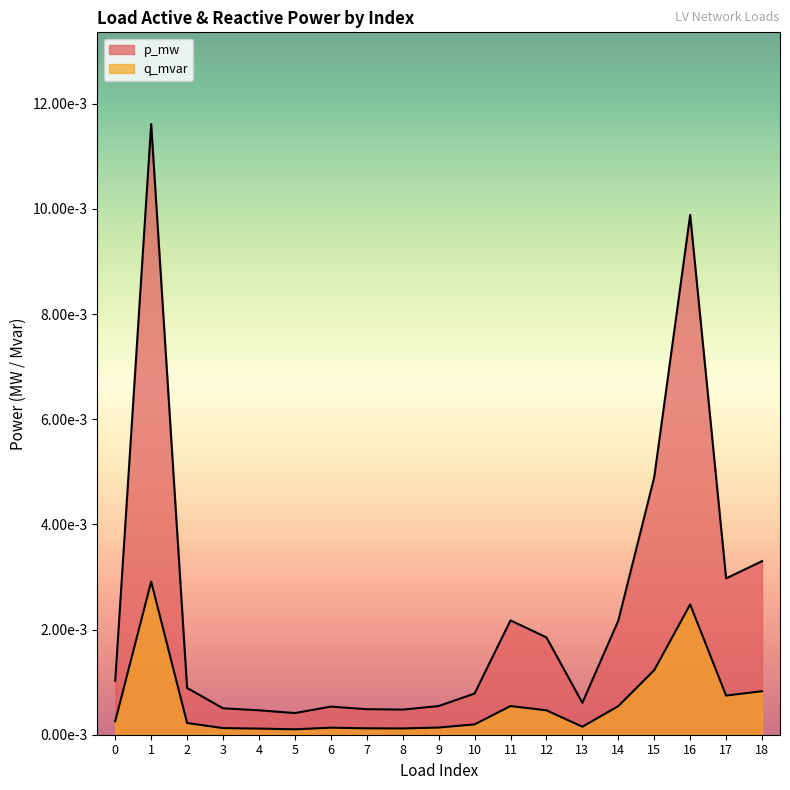

True or false: p_mw and q_mvar cross at least once.

False